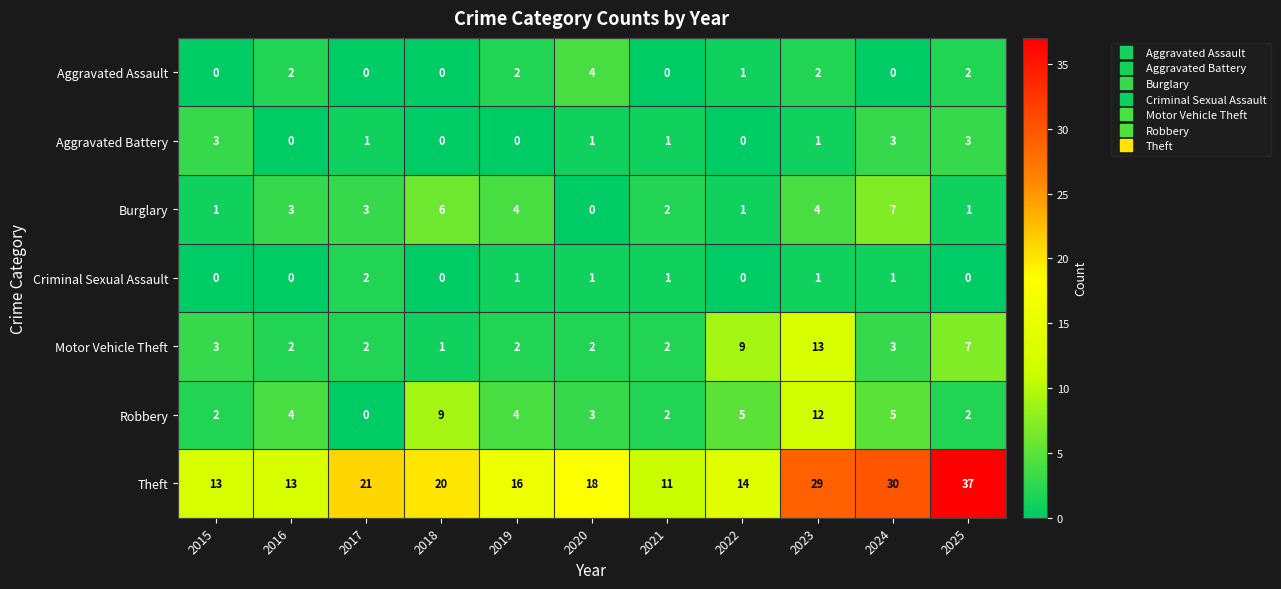

What is the average value of the Motor Vehicle Theft series?

4